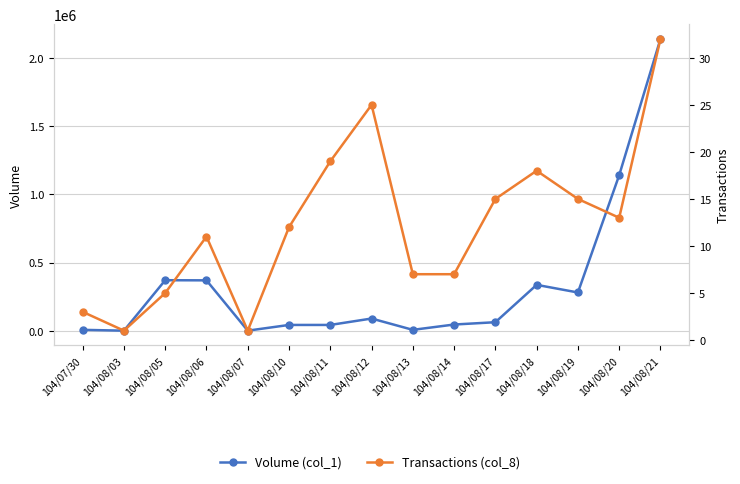

What is the highest value of the Volume (col_1) series?

2140000